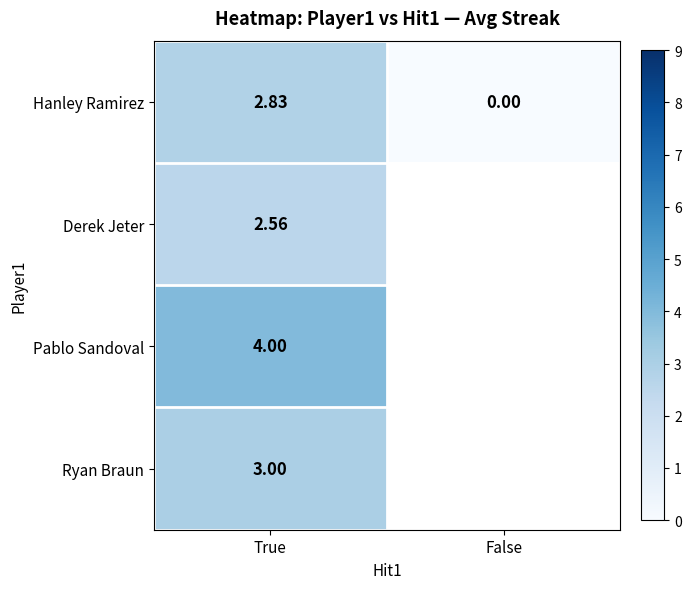

Which category has the lowest value in the Hanley Ramirez series?

False